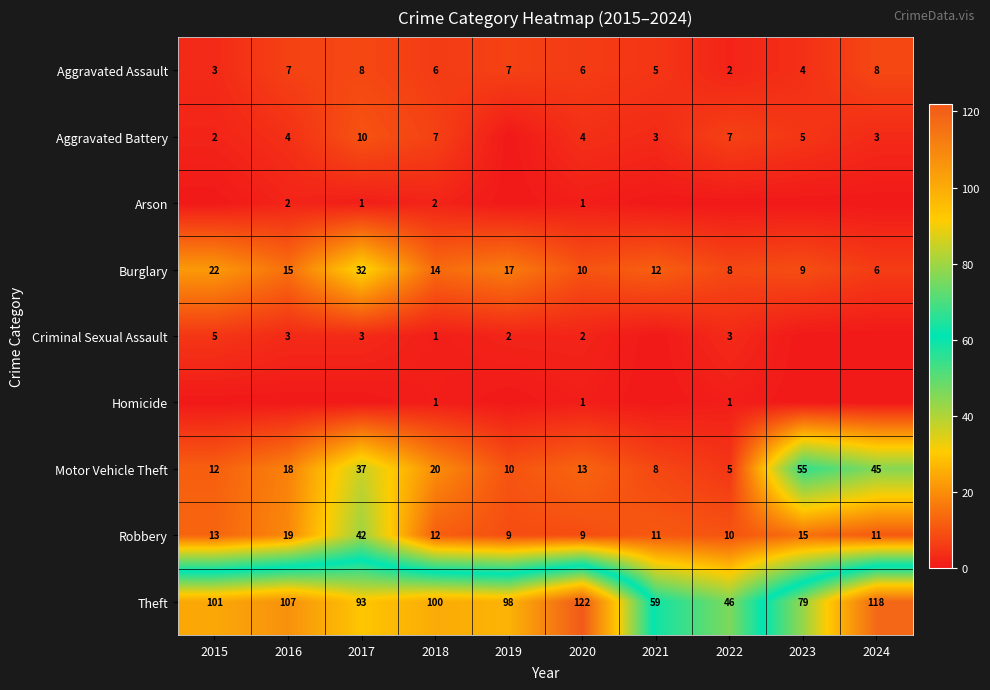

List the labels in order of Theft value, smallest first.

2022, 2021, 2023, 2017, 2019, 2018, 2015, 2016, 2024, 2020